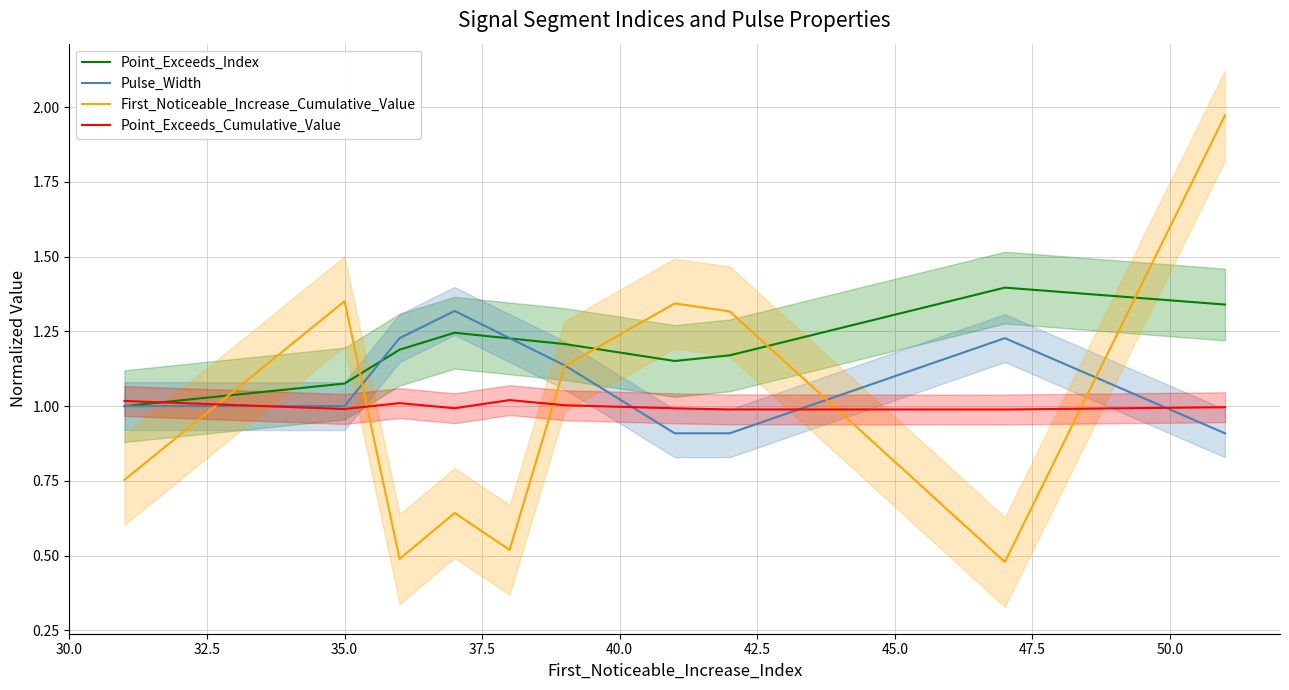

True or false: Point_Exceeds_Cumulative_Value and First_Noticeable_Increase_Cumulative_Value cross at least once.

True